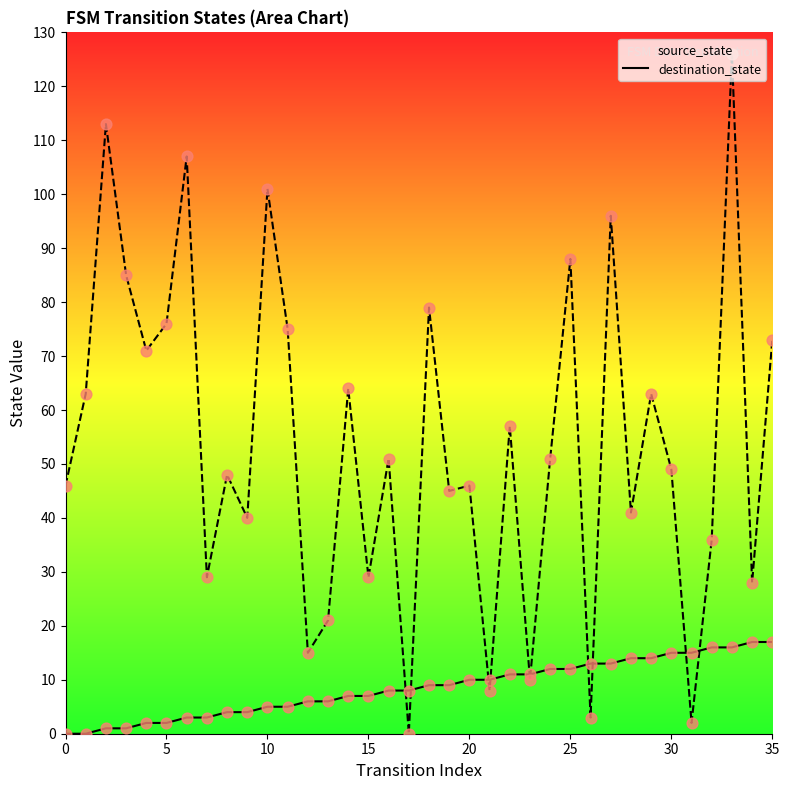

Which series contains the lowest Y value?

source_state